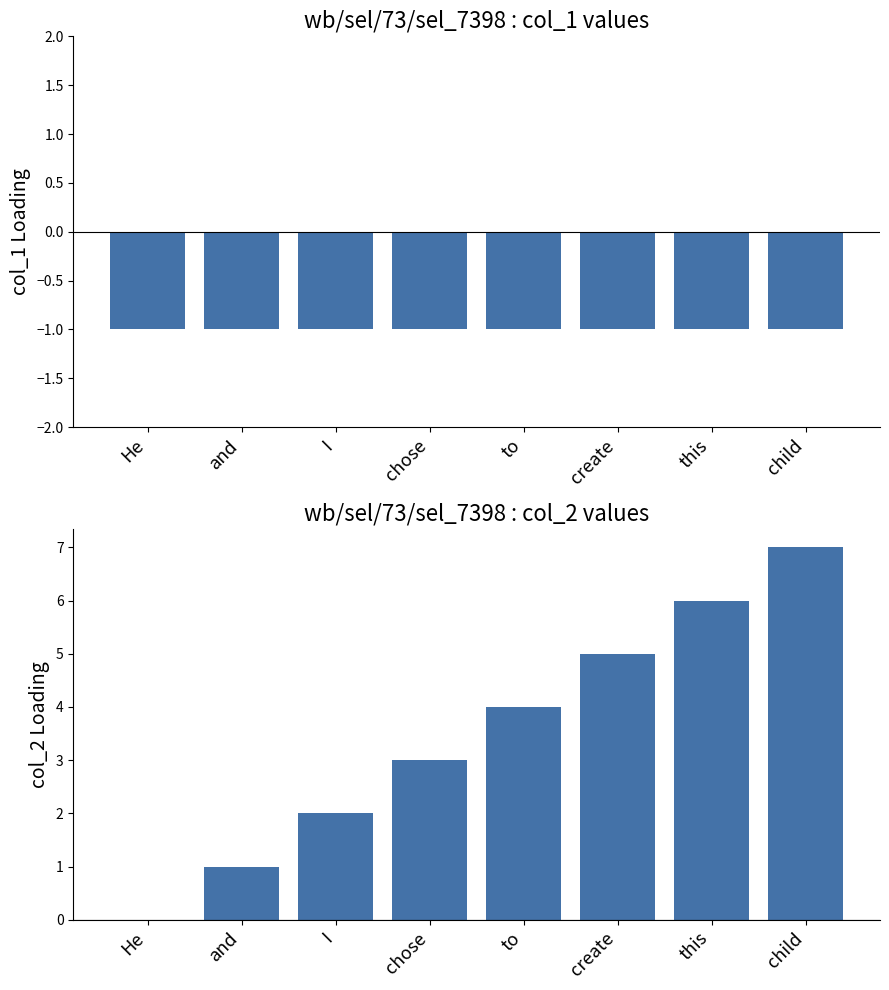

Which series has the widest spread of values?

col_2